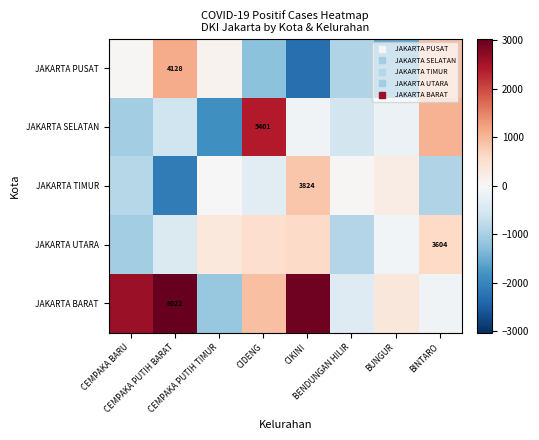

The value of JAKARTA TIMUR at CIKINI is 1107.3. True or false?

False